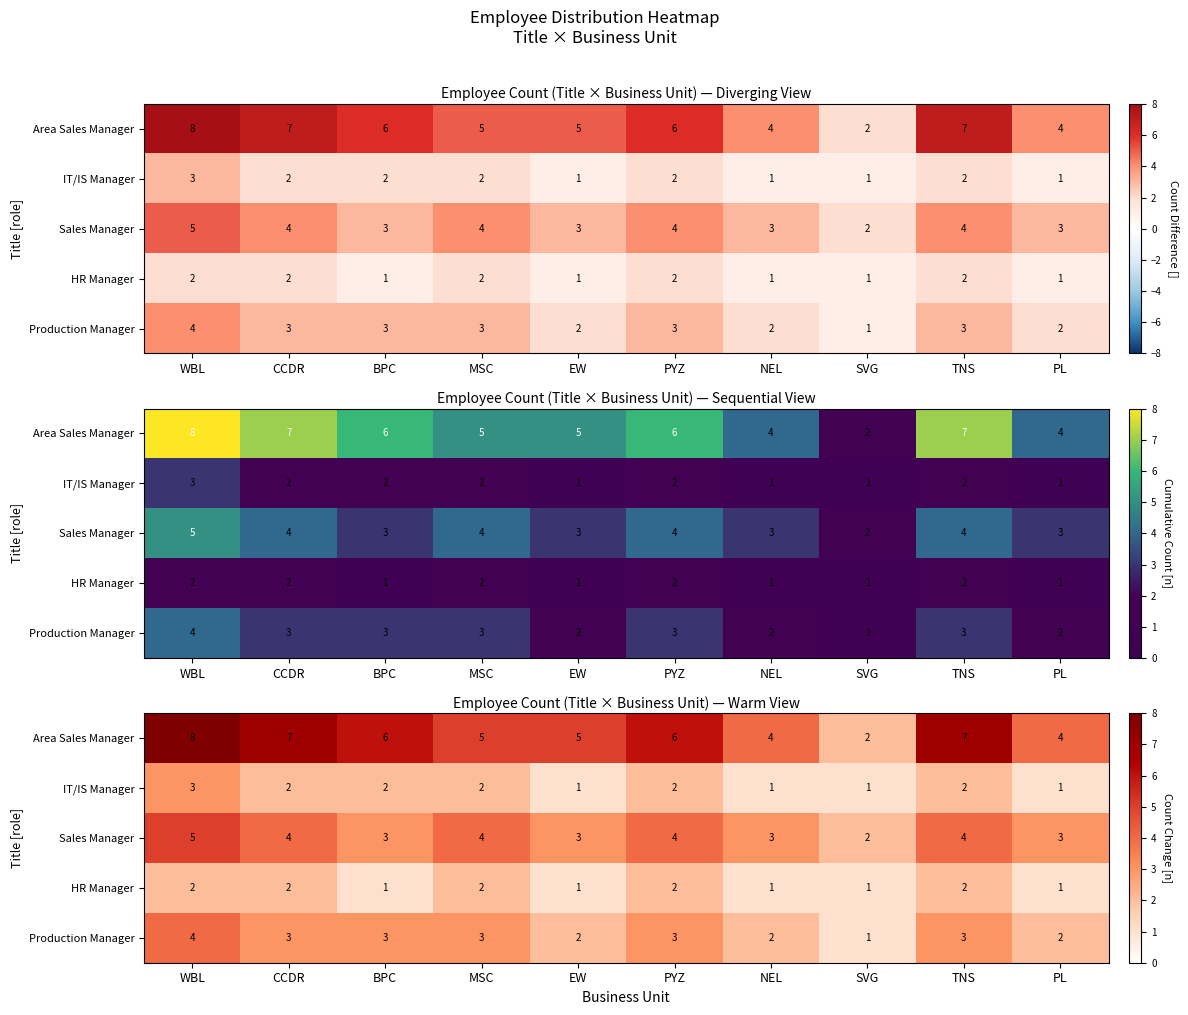

Which series changed the most between NEL and TNS?

Area Sales Manager